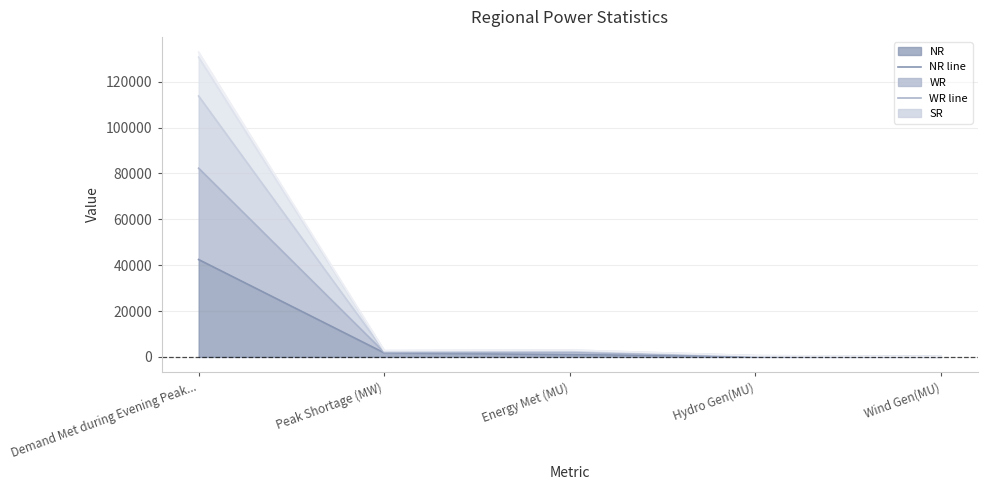

What is the difference between the highest and lowest values at Demand Met during Evening Peak...?

90441